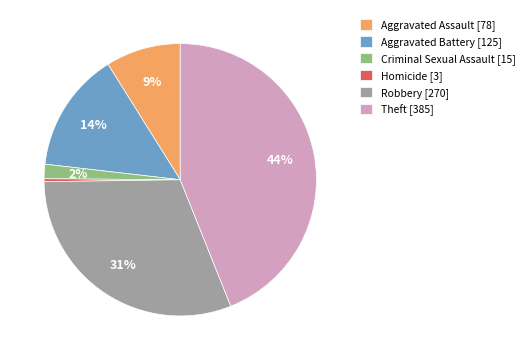

To the nearest percent, what percentage of the pie is Aggravated Assault?

9%